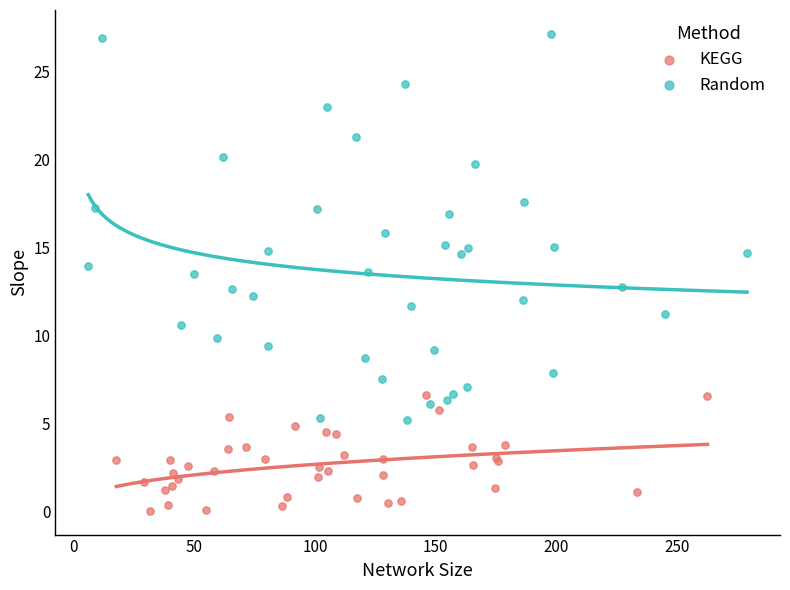

Which series has the largest Y range (max minus min)?

Random